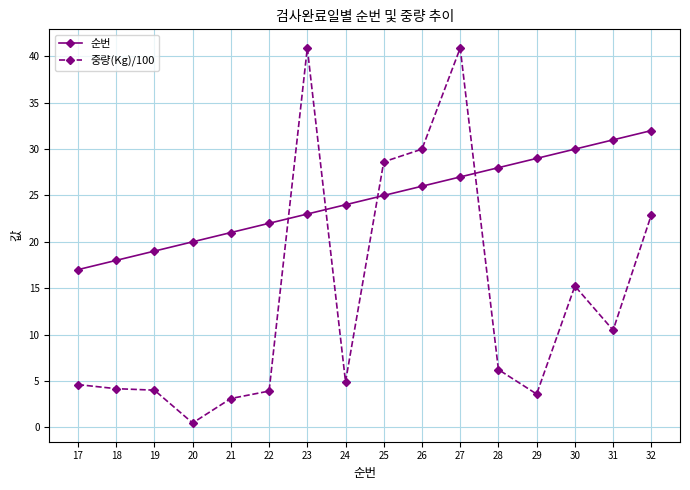

Between which two adjacent categories do 중량(Kg)/100 and 순번 first intersect?

22 and 23